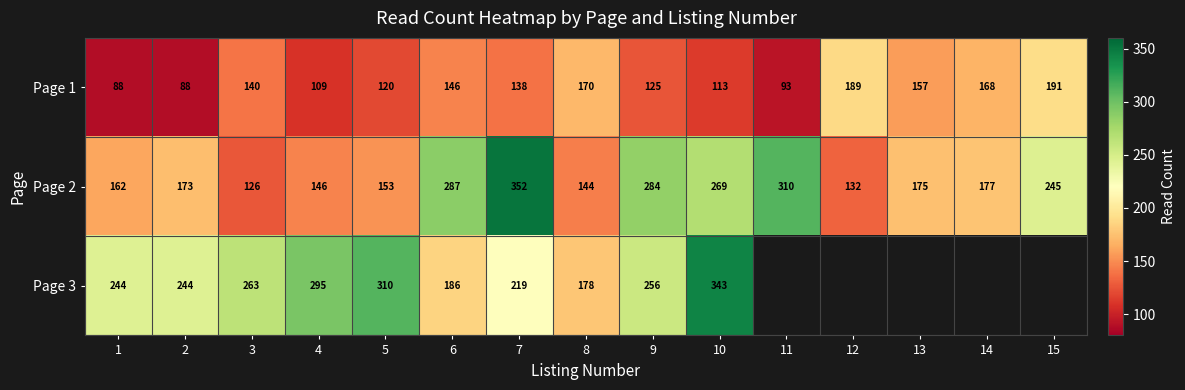

What is the difference between the maximum and minimum values in the Page 2 series?

226